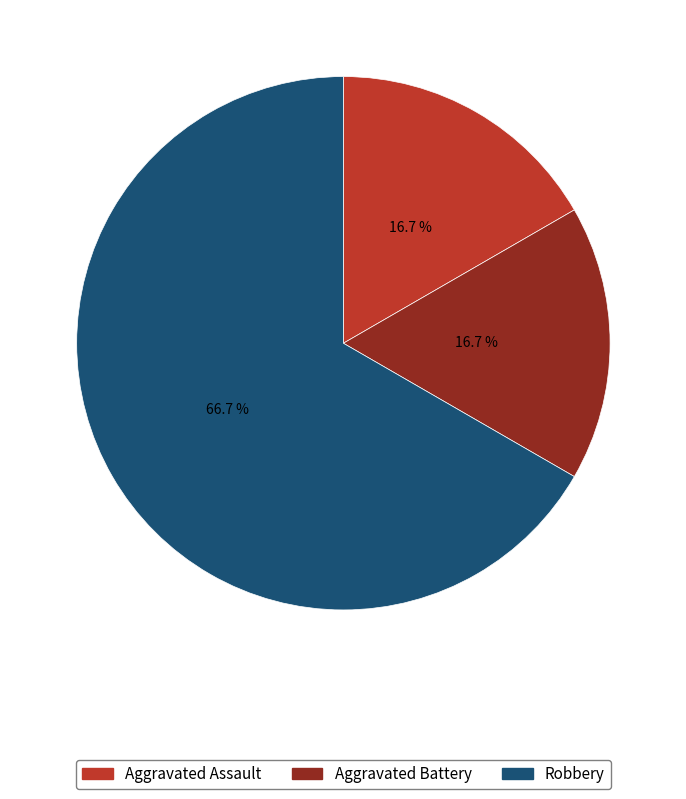

To the nearest percent, what is the combined percentage of Robbery and Aggravated Assault?

83%